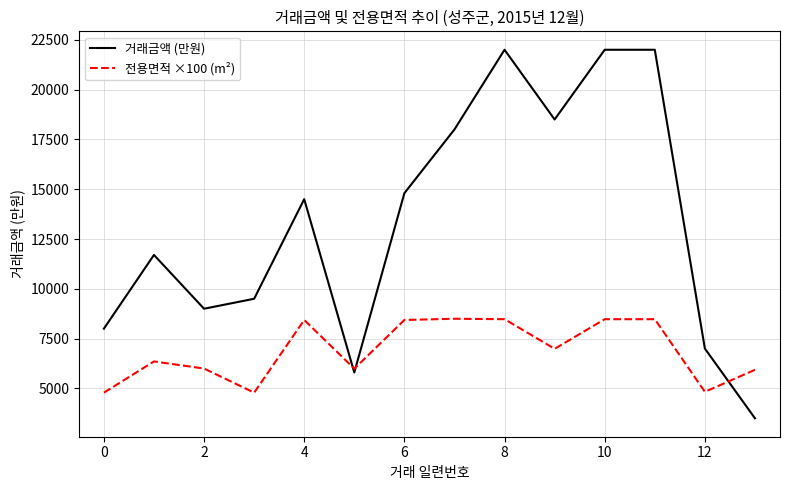

Does the chart display data point markers on the line(s)?

No